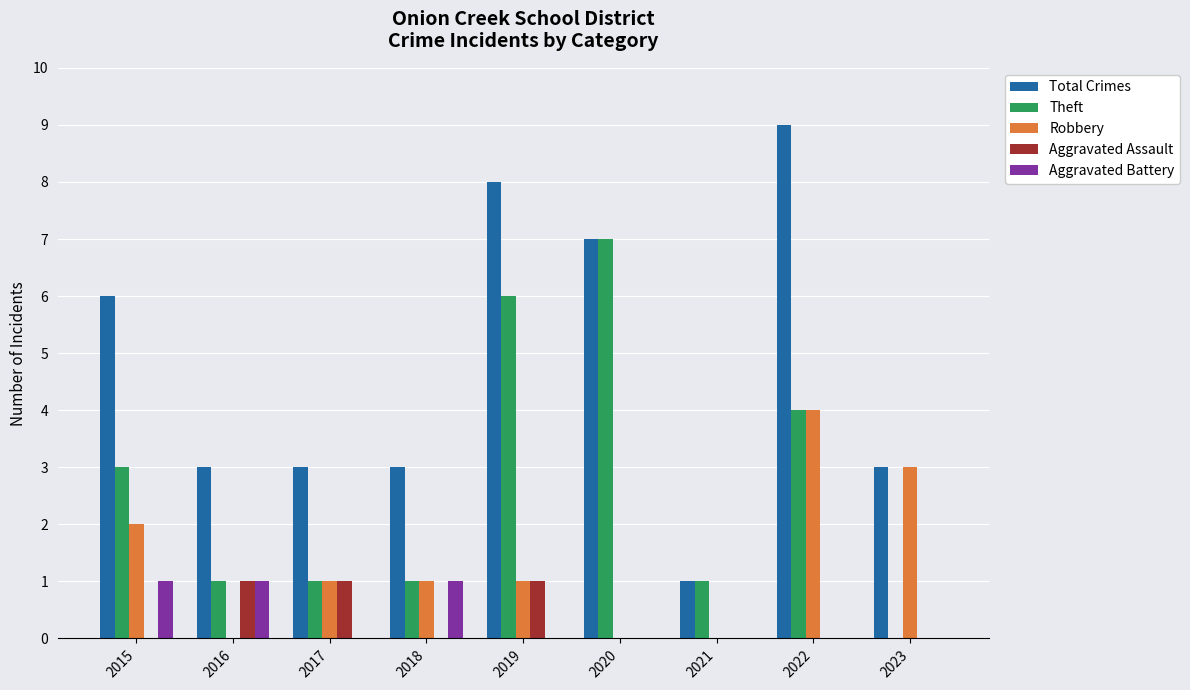

How many distinct data groups are displayed?

5